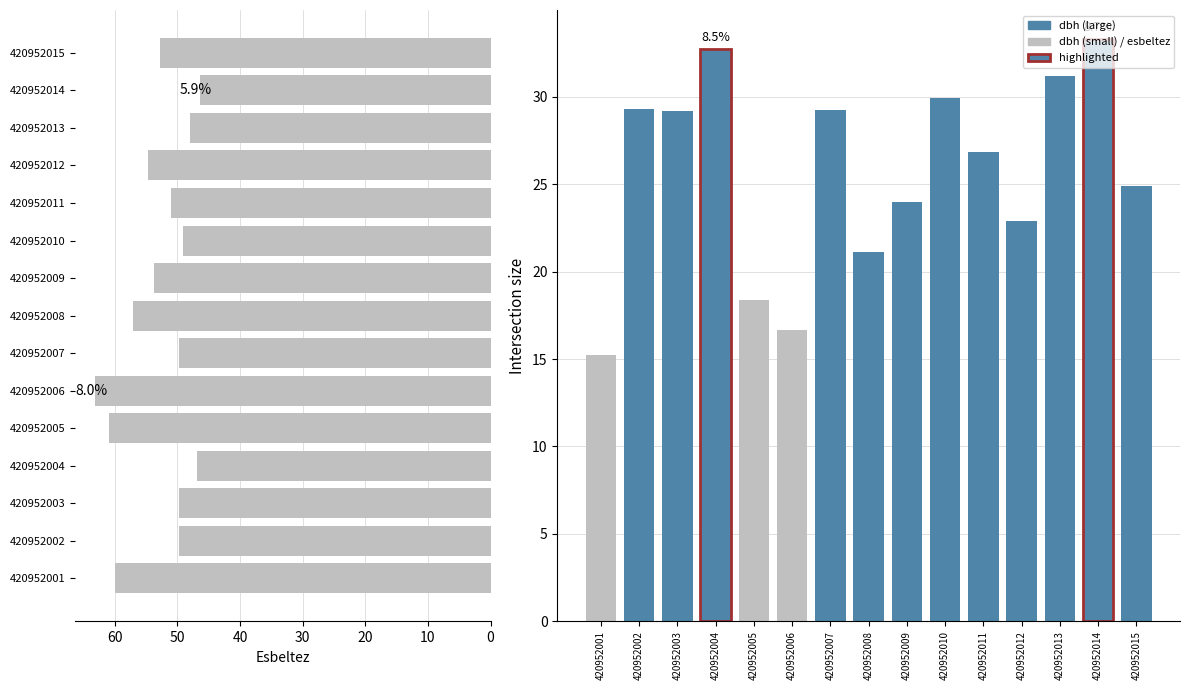

Which series has the largest total across all categories?

esbeltez